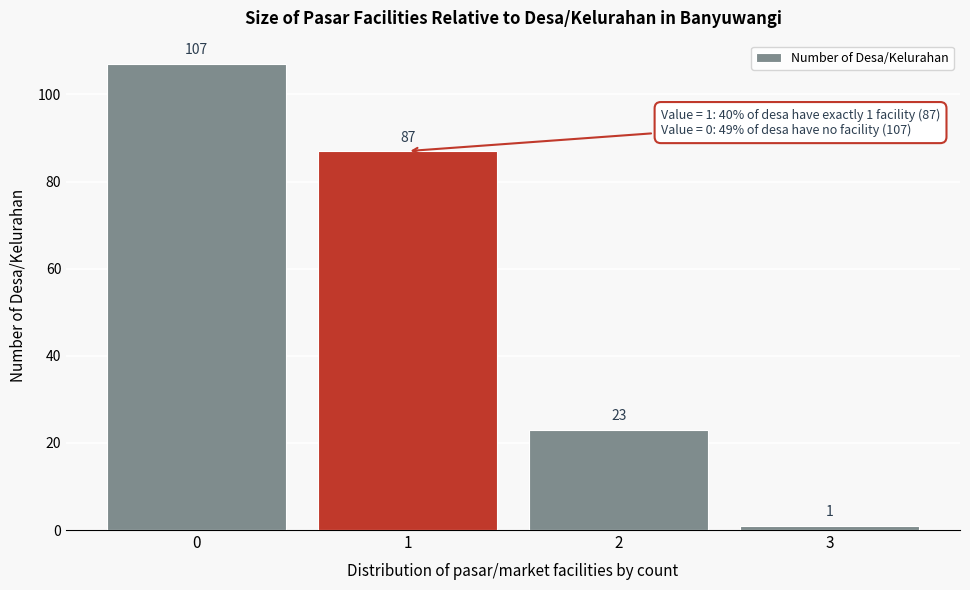

What is the height of the bar covering 0.5 to 1.5 on the x-axis?

87